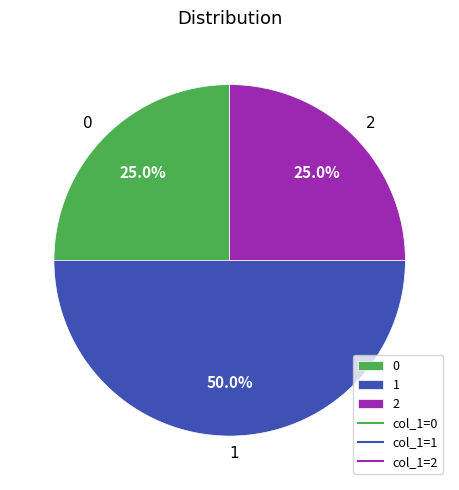

What is the ratio of the value at 2 to the value at 1?

0.5